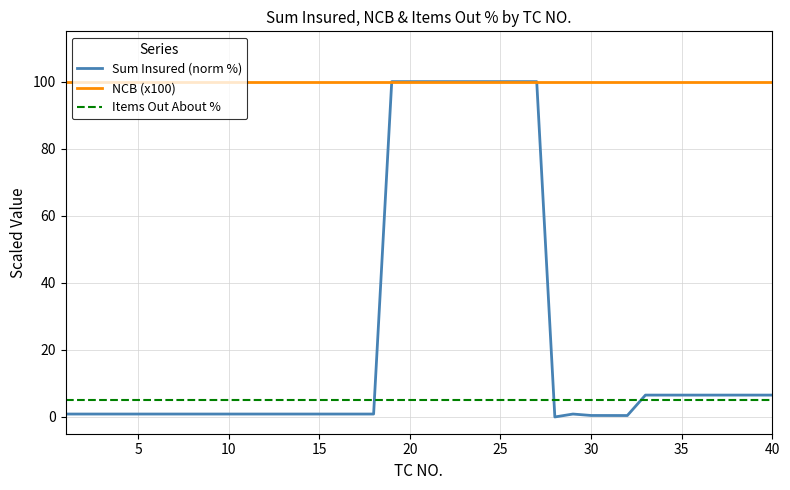

True or false: NCB (x100) and Items Out About % cross at least once.

False